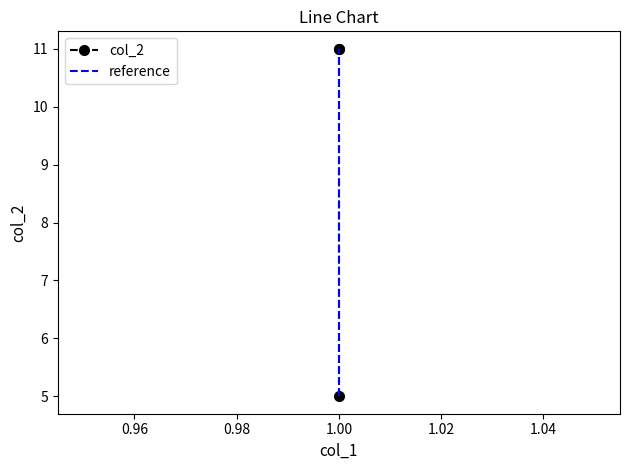

Read the value at 1.

5